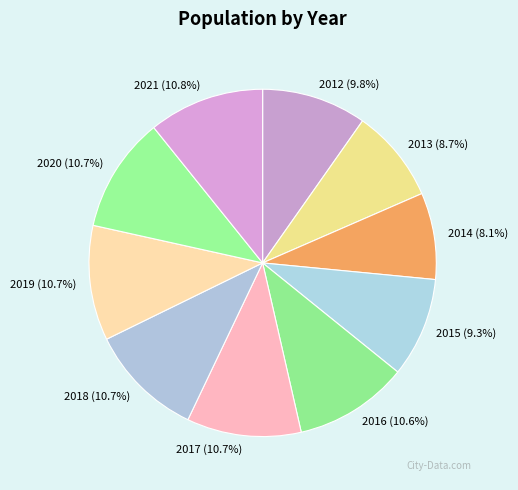

To the nearest percent, what percentage of the pie is 2016?

11%